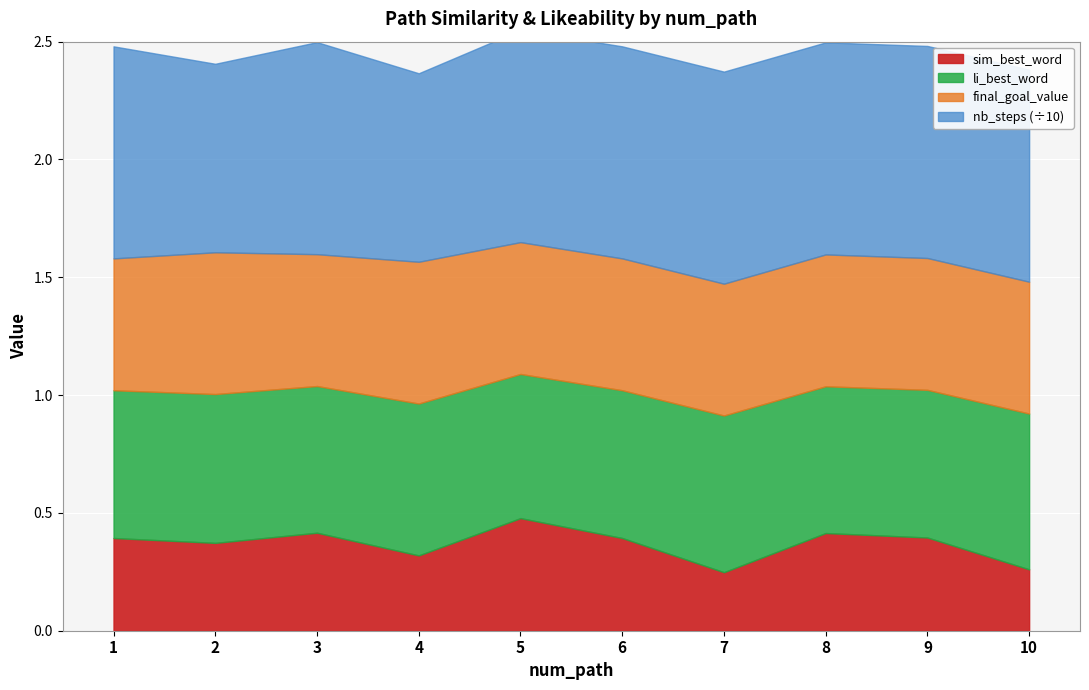

How many series are shown in this chart?

4